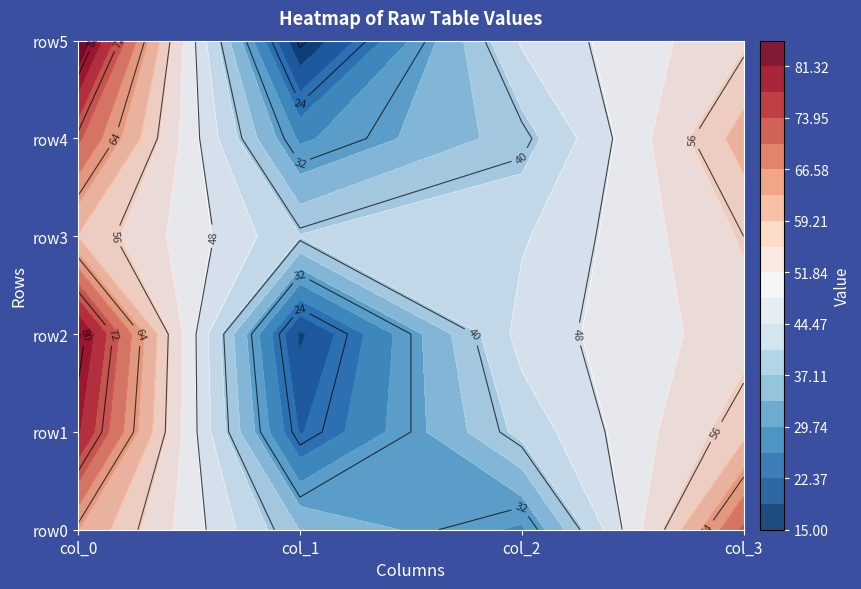

Reading left to right, what are all the values shown in this chart?

row0: 63	37	29	71
row1: 78	22	42	58
row2: 82	18	46	54
row3: 59	41	44	56
row4: 71	29	39	61
row5: 85	15	45	55